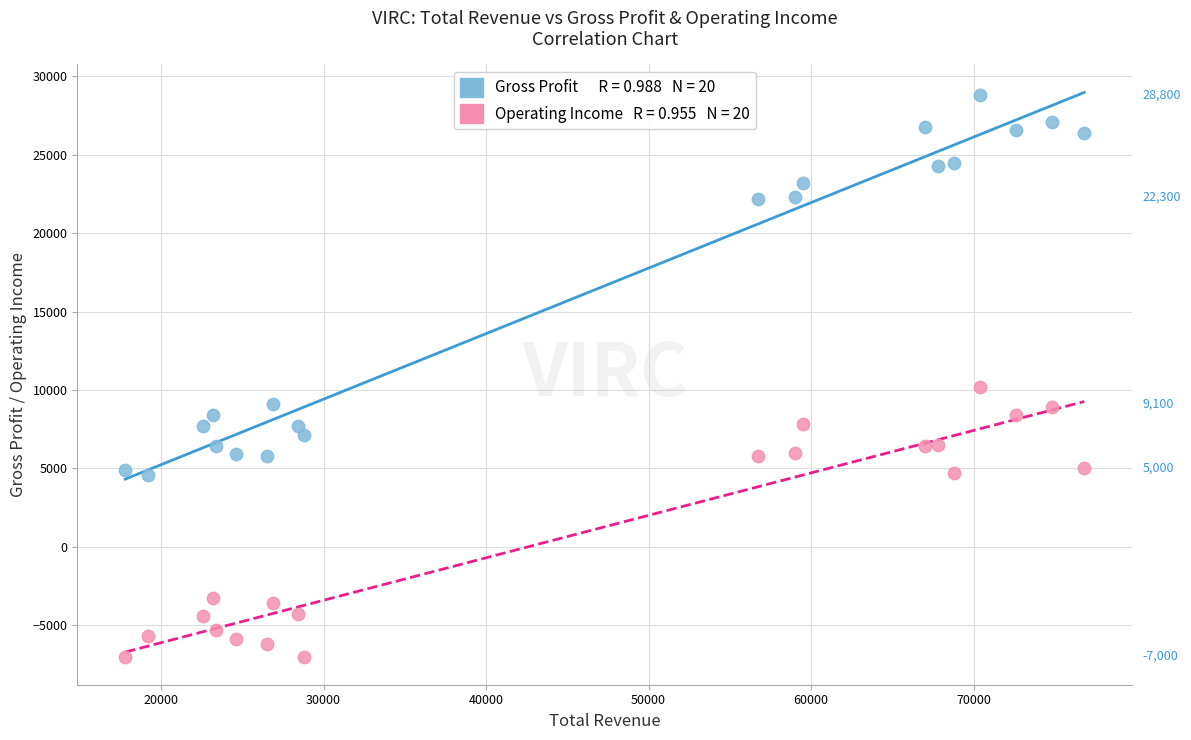

Across all series, what Y value is closest to 10900?

10200